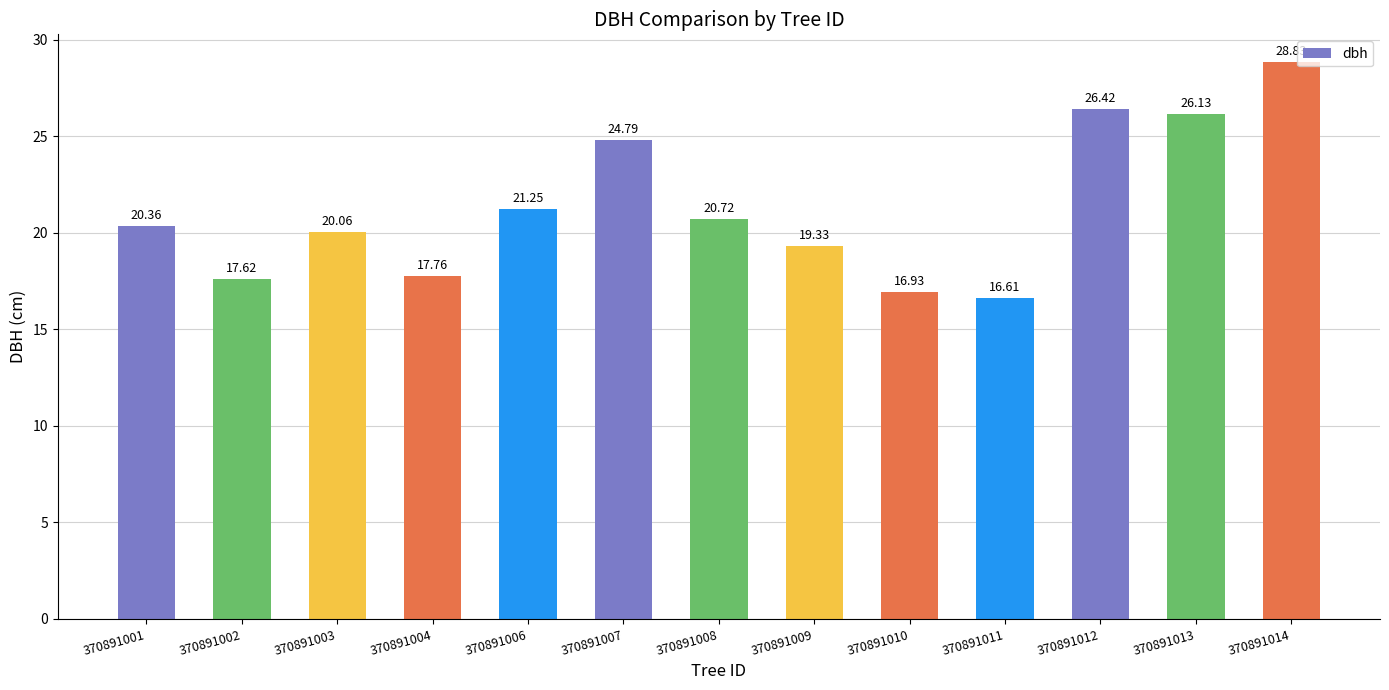

Rank the categories by value from highest to lowest.

370891014, 370891012, 370891013, 370891007, 370891006, 370891008, 370891001, 370891003, 370891009, 370891004, 370891002, 370891010, 370891011